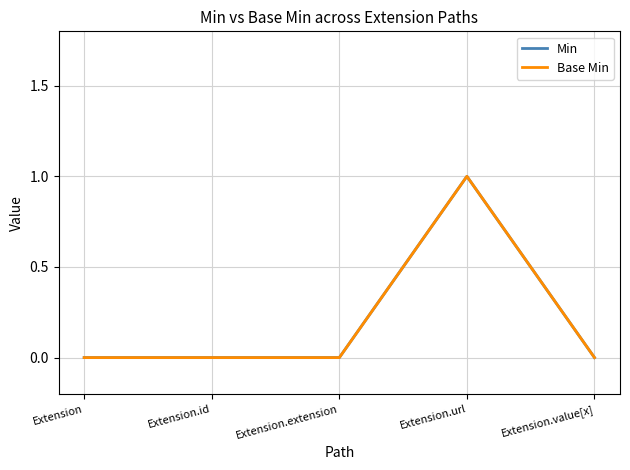

What position from the right is Extension.extension?

3